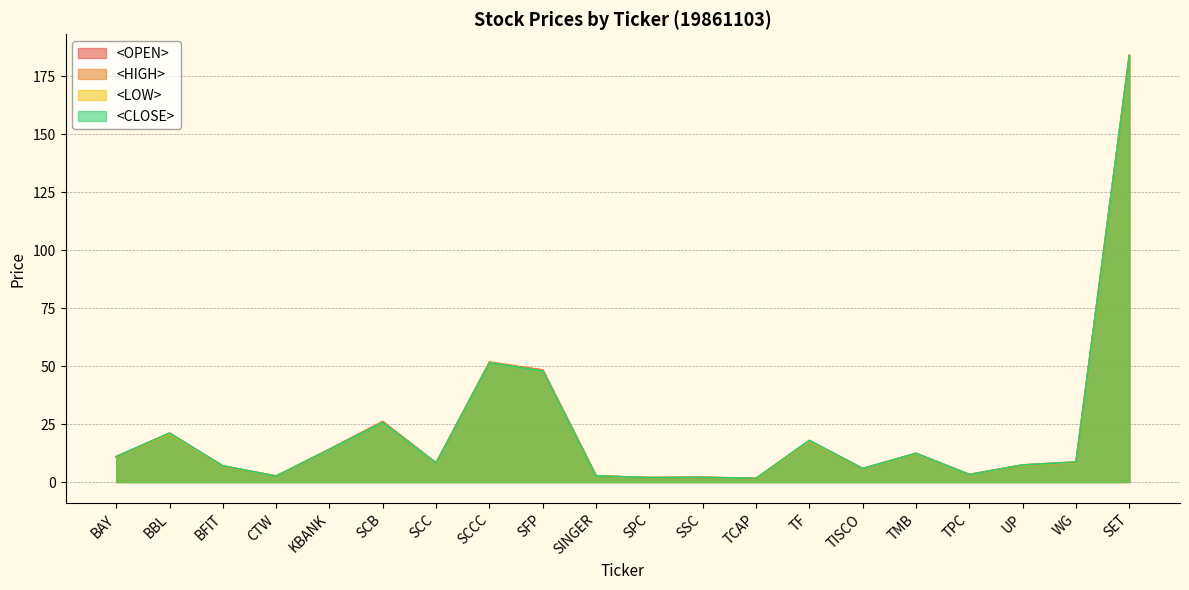

The value of <OPEN> at TCAP is 0.5. True or false?

False